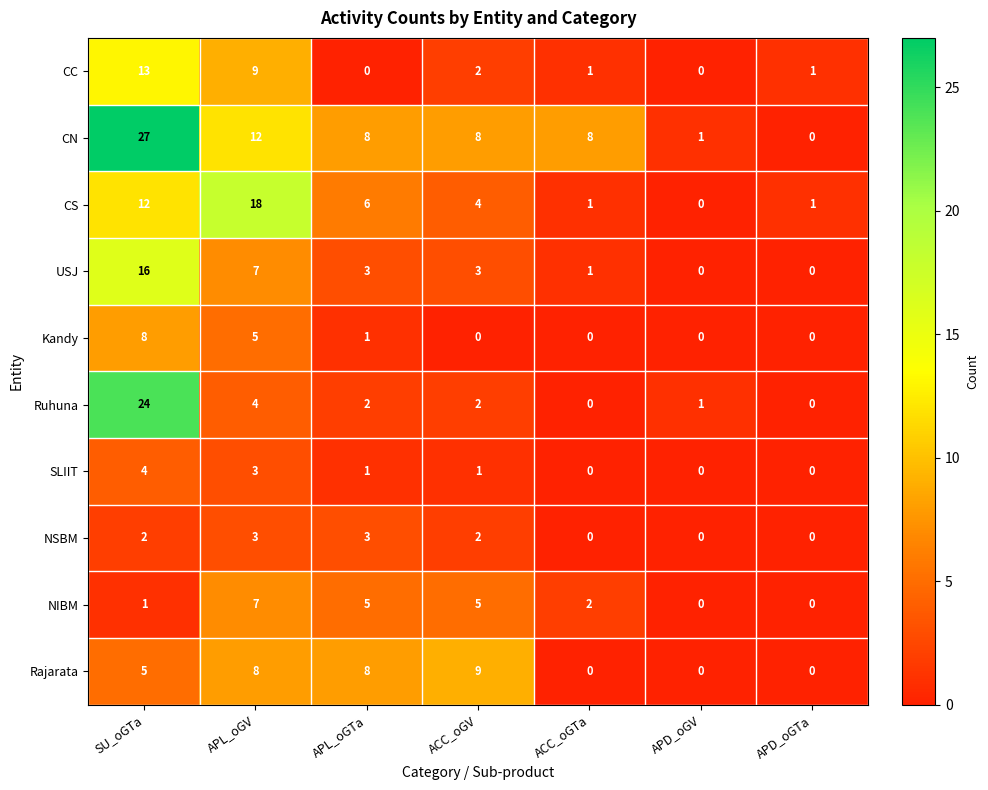

What is the maximum value shown in the chart?

27